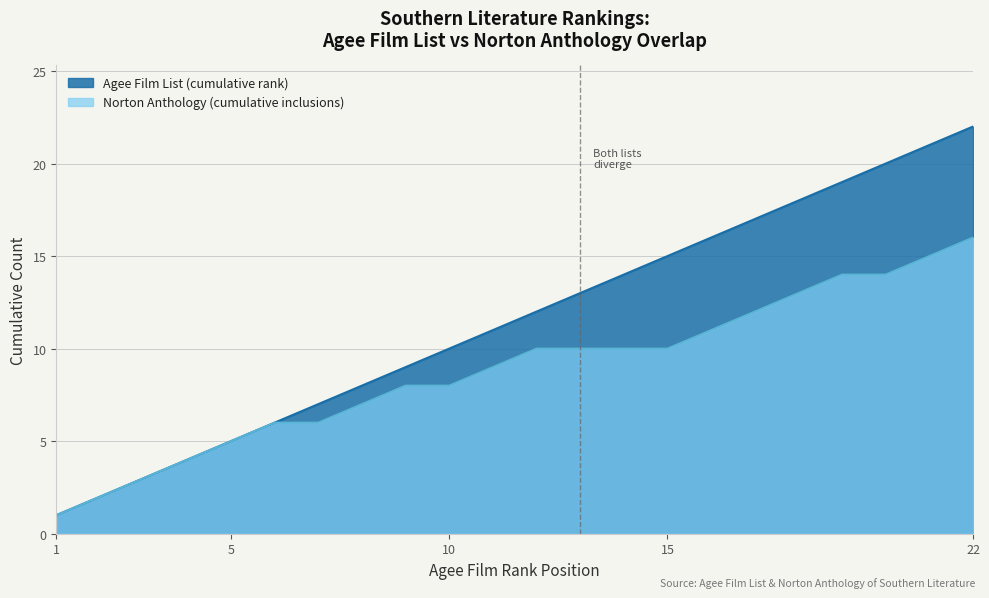

What is the average value?

12